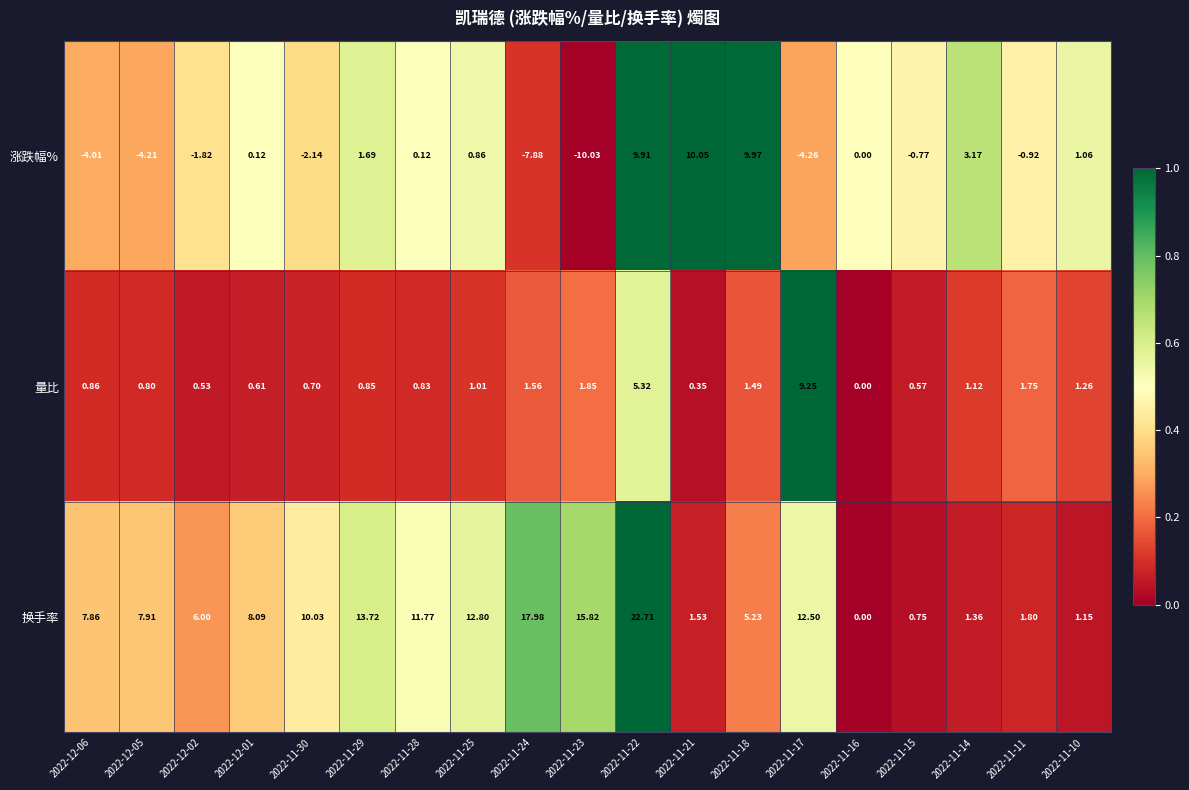

Which series changed the most between 2022-11-30 and 2022-11-25?

涨跌幅%